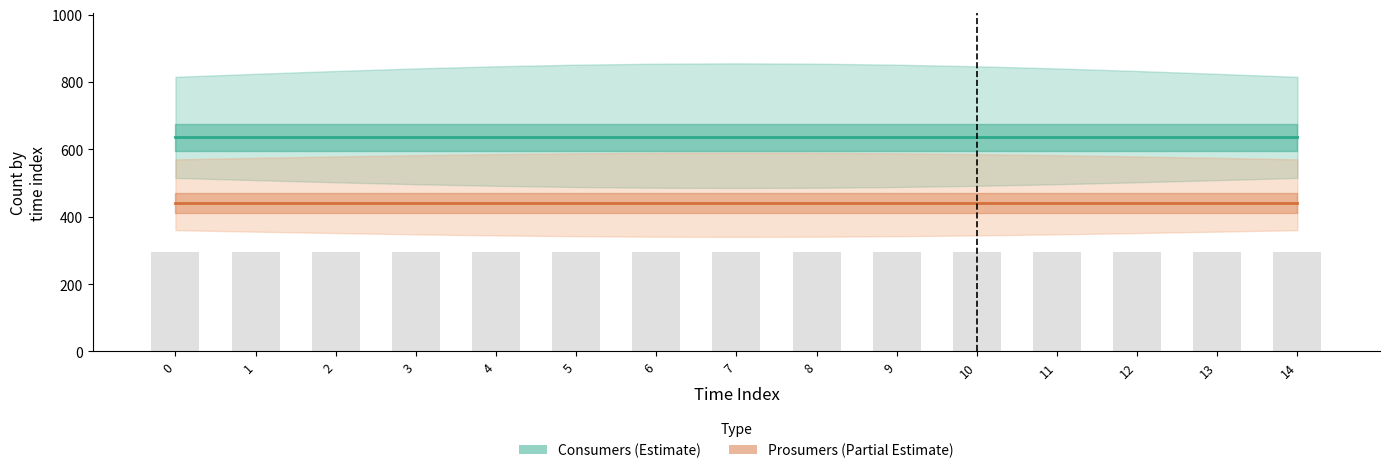

Reading right to left, what are all the values shown in this chart?

Consumers: 635	635	635	635	635	635	635	635	635	635	635	635	635	635	635
Prosumers: 440	440	440	440	440	440	440	440	440	440	440	440	440	440	440